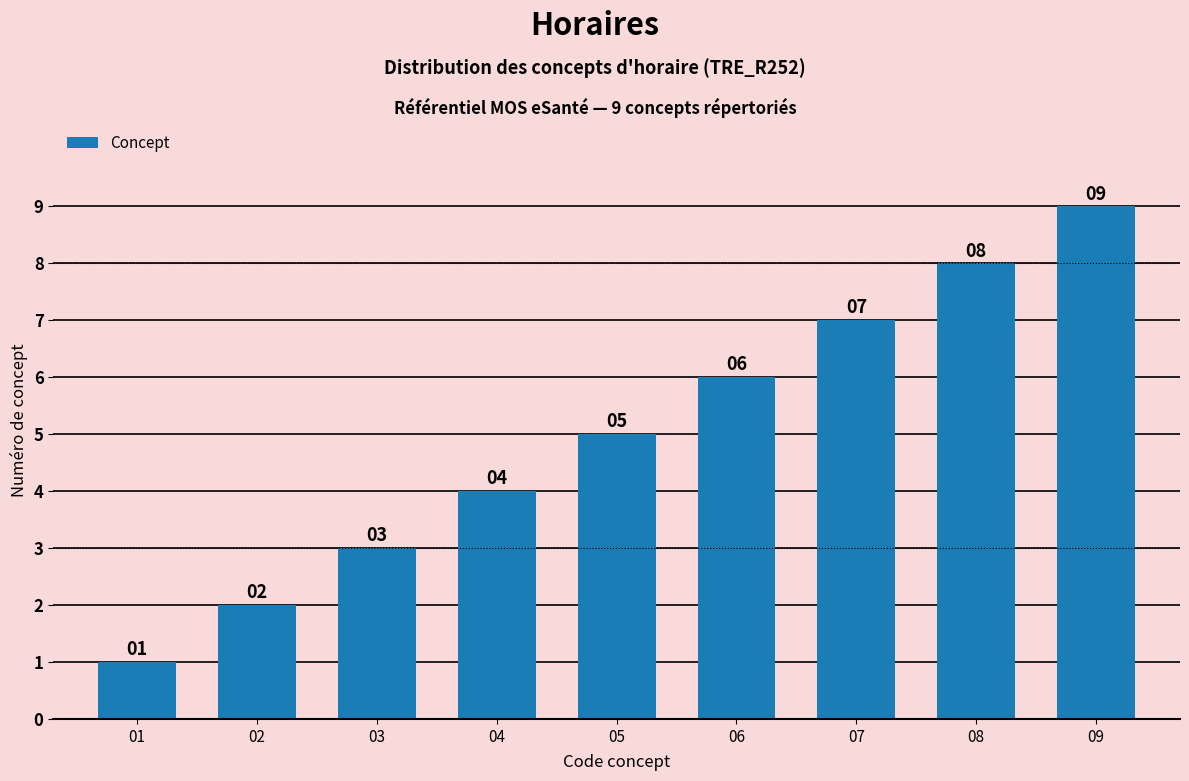

What is the sum of the values at 02 and 06?

8